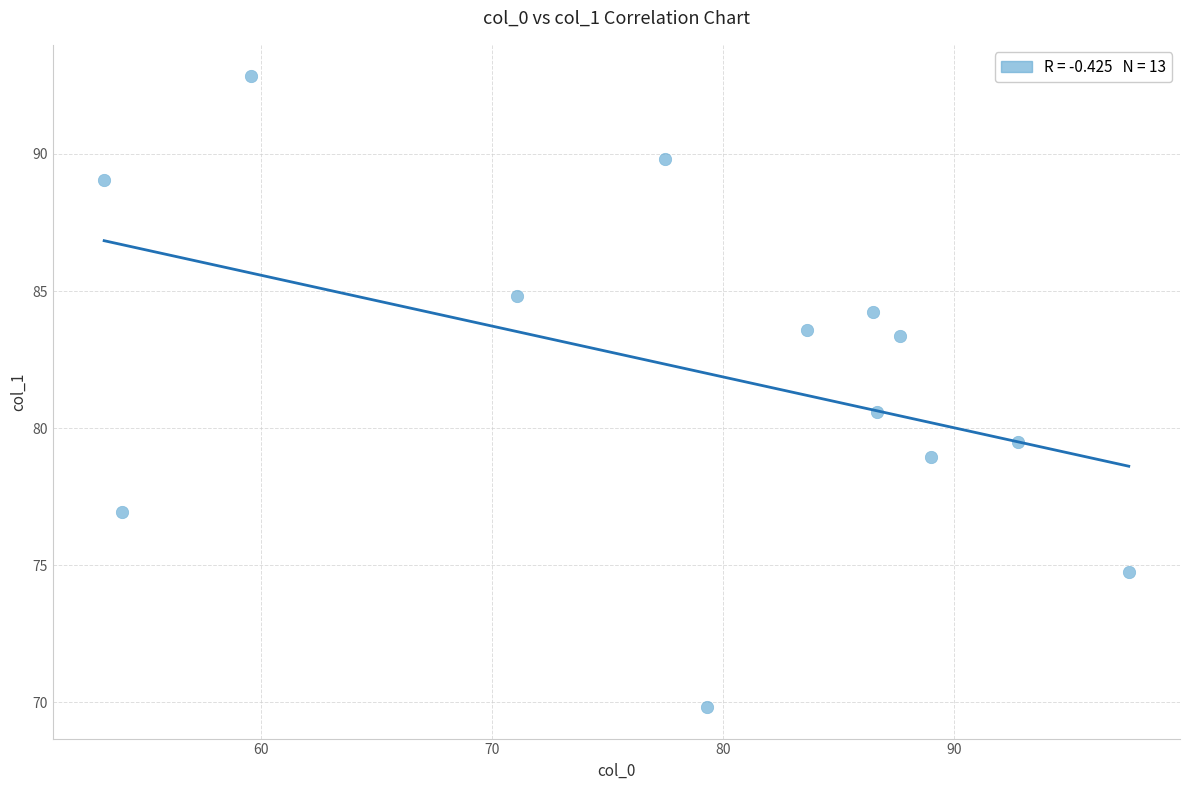

What is the range of X values (max minus min)?

44.3